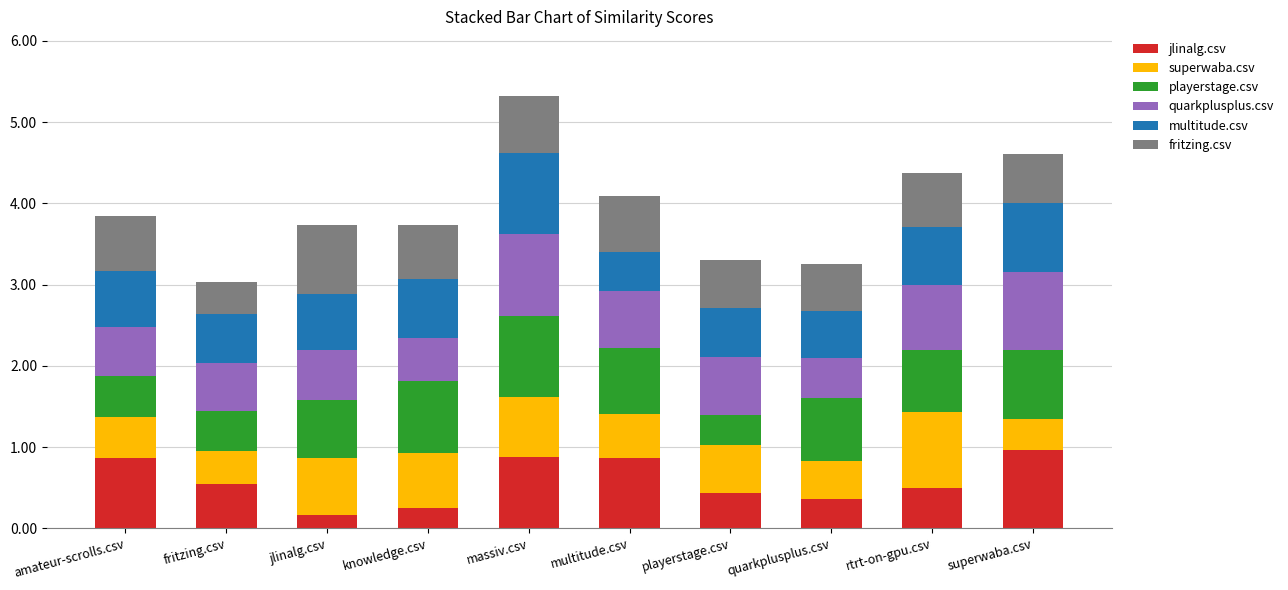

At which category is the sum across all series the highest?

massiv.csv